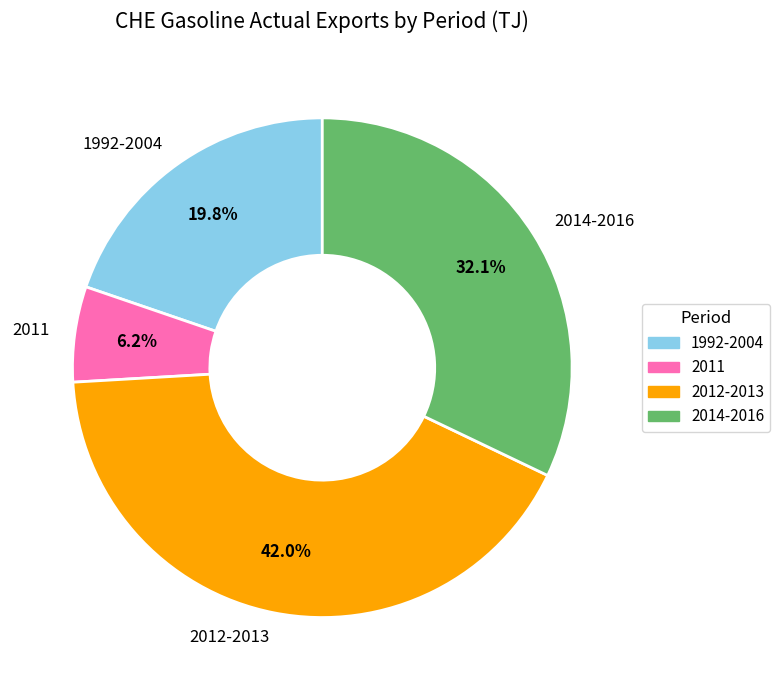

Is there any slice that represents more than half of the pie?

No